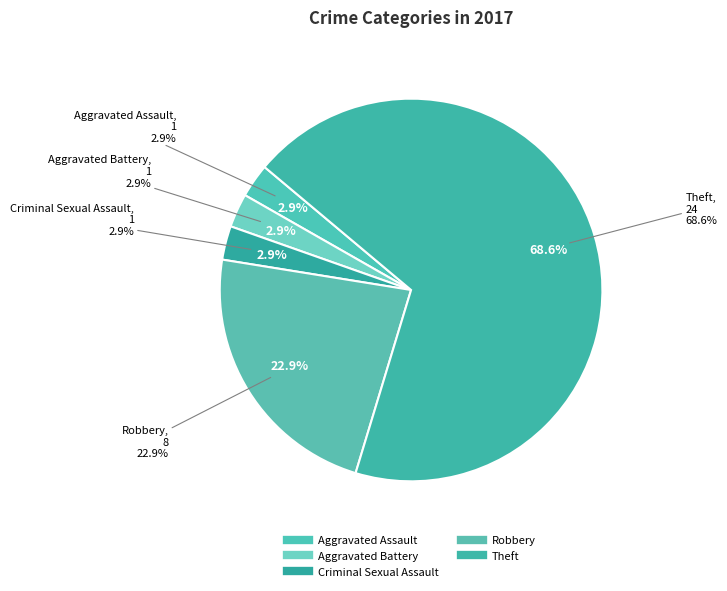

What is the ratio of the value at Theft to the value at Robbery?

3.0